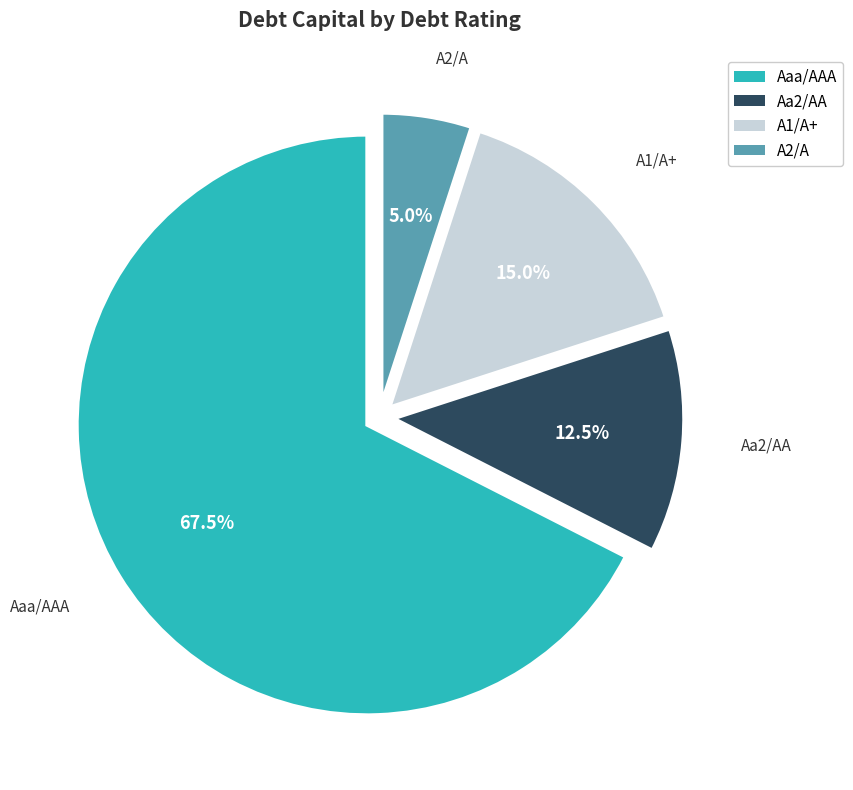

What portion of the pie excludes A1/A+?

85.0%